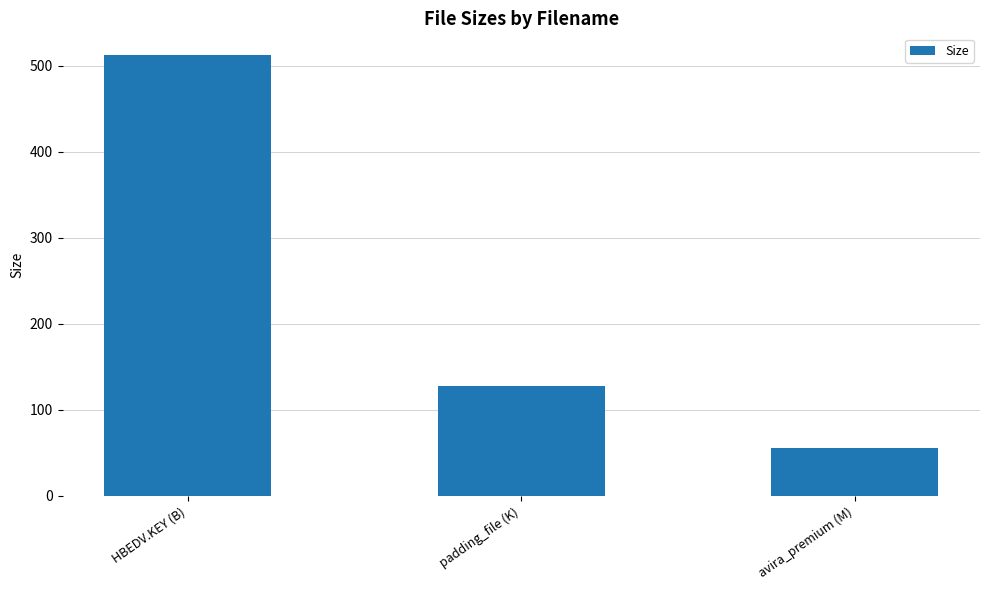

What position from the left is avira_premium (M)?

3